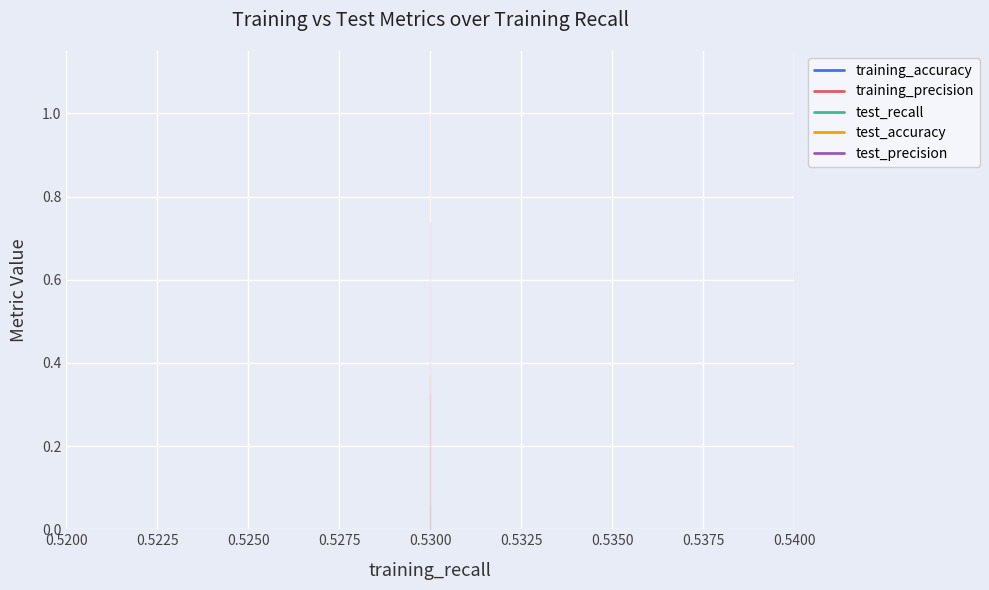

Which has a higher value, 0.5300 or 0.5300?

0.5300